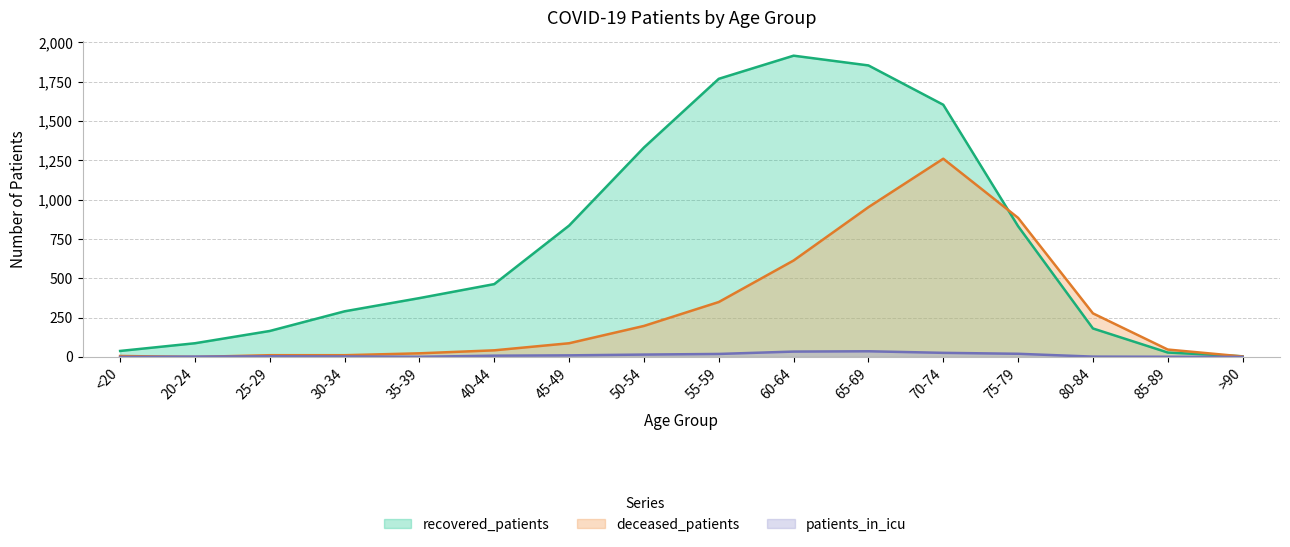

What is the average value of the deceased_patients series?

298